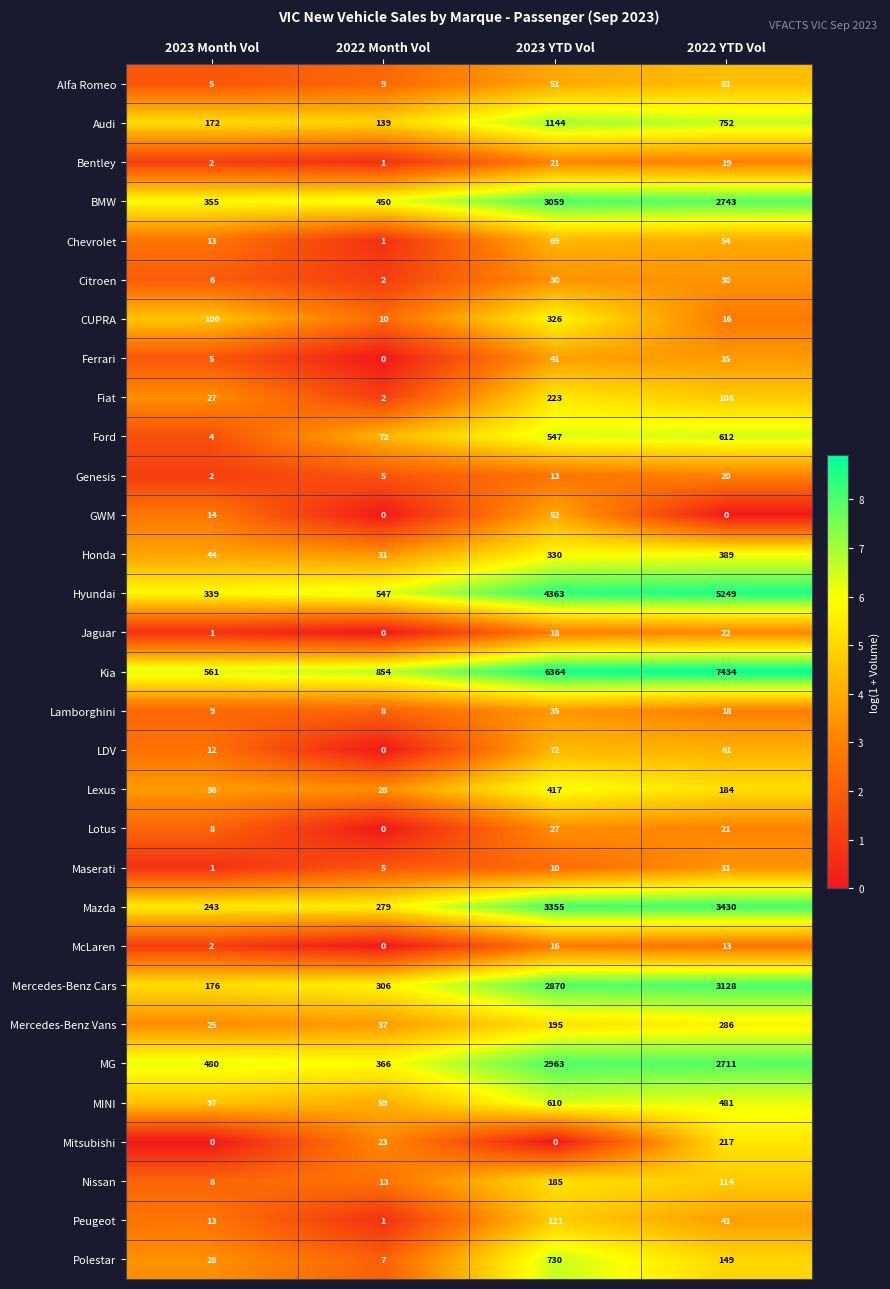

What is the difference between the second highest and second lowest values in the Chevrolet series?

41